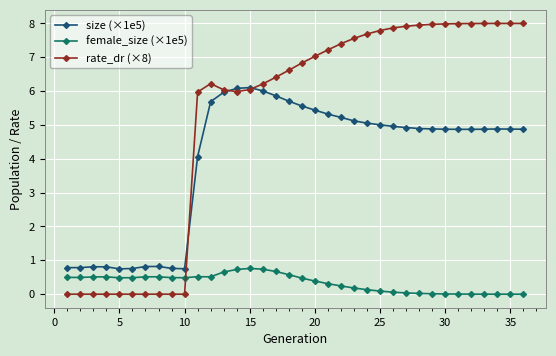

Does the chart have visible grid lines?

Yes